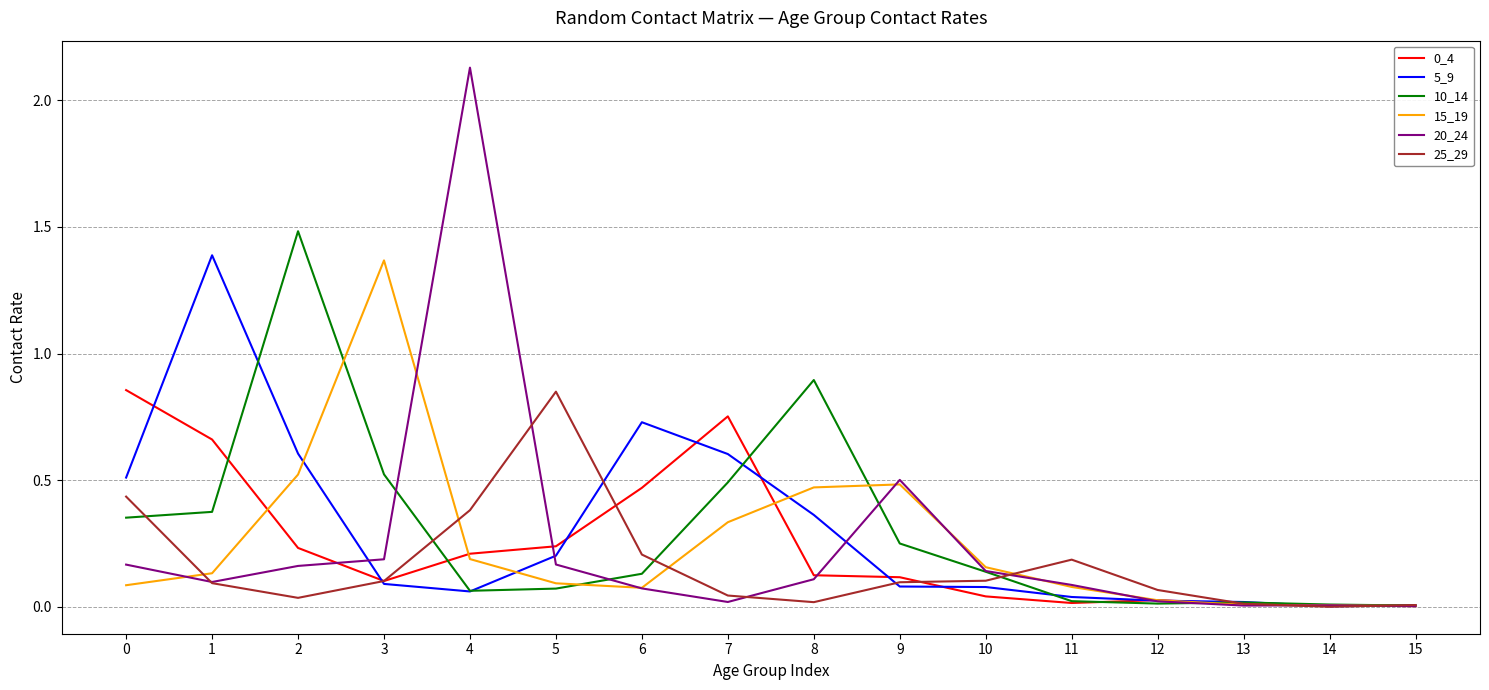

What is the spread (max minus min) of values at 1?

1.3